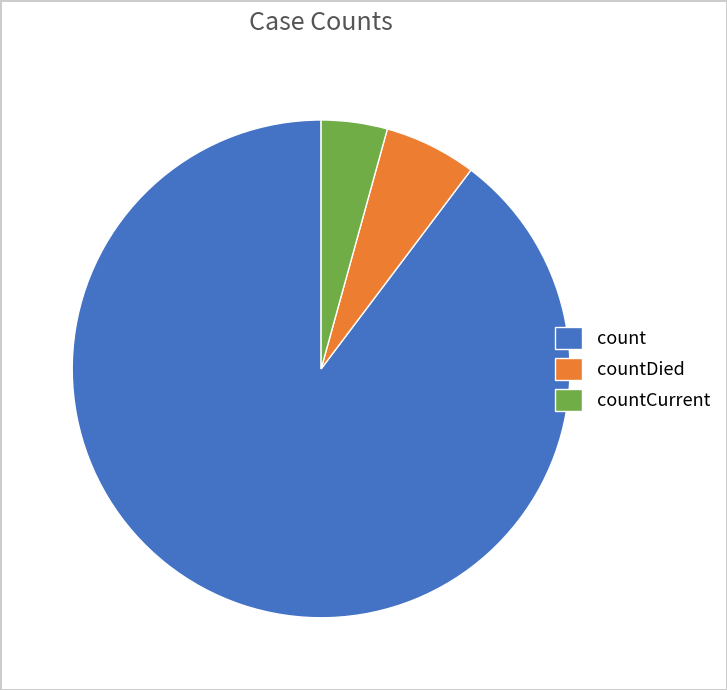

Which slice is the largest?

count